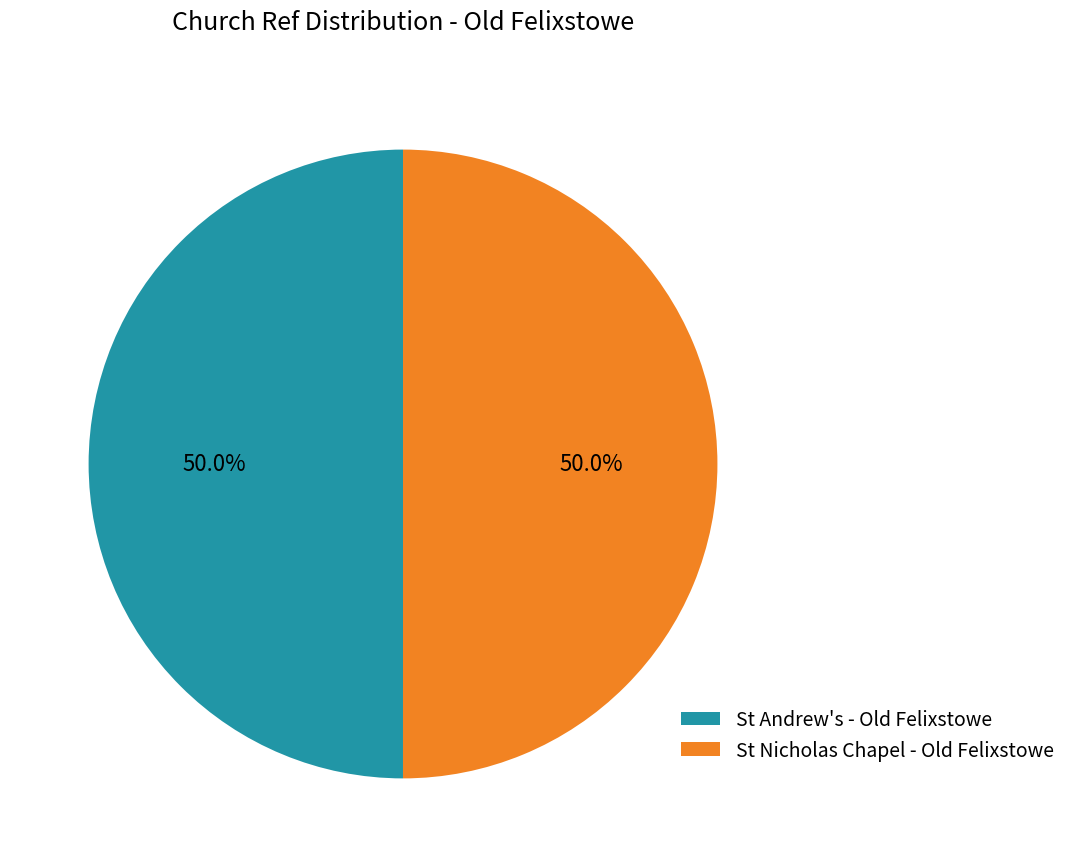

What is the ratio of the value at St Nicholas Chapel - Old Felixstowe to the value at St Andrew's - Old Felixstowe?

1.0